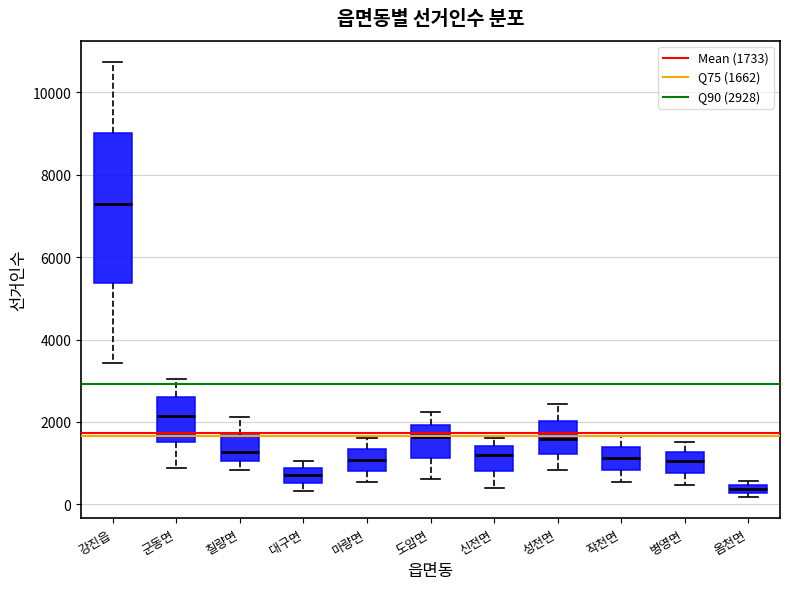

Which box is the tallest, from its lower edge to its upper edge?

강진읍